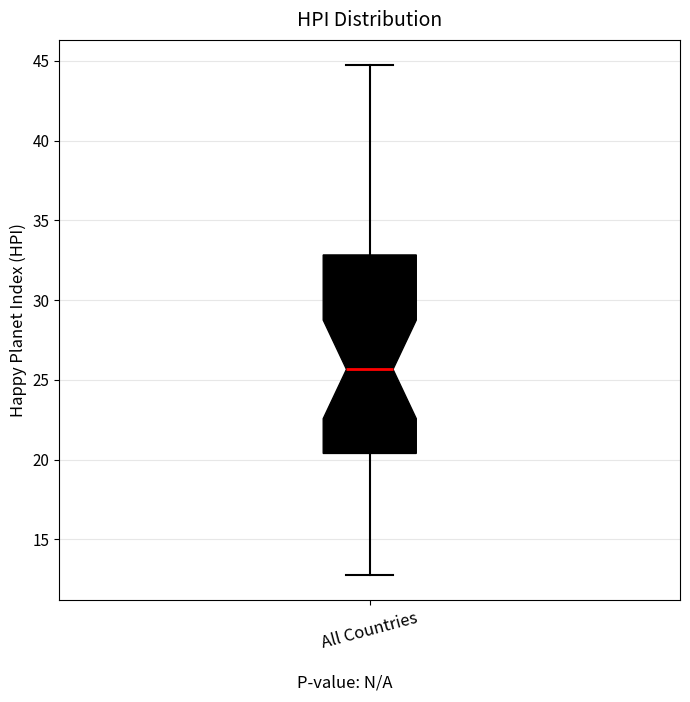

Where does the median line of the box for All Countries sit on the y-axis? The values are not printed on the chart, so give them approximately, as read against the axis.

25.5